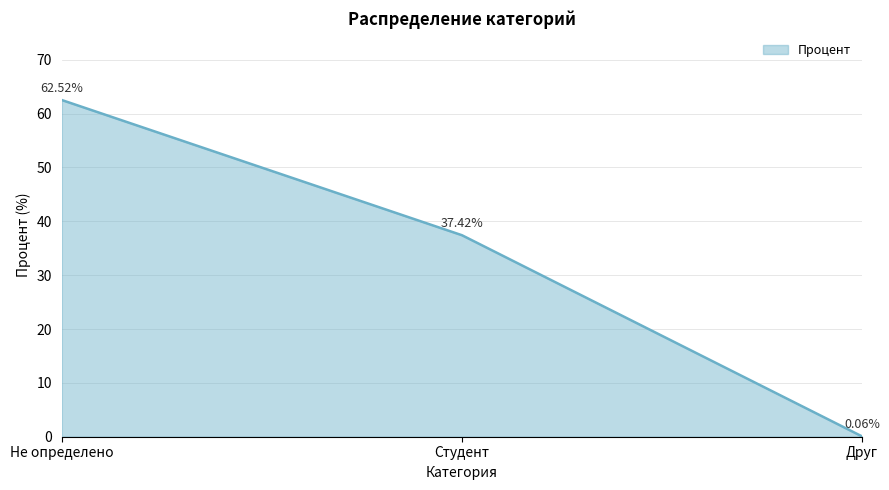

What is the change in value from Студент to Друг?

-37.4